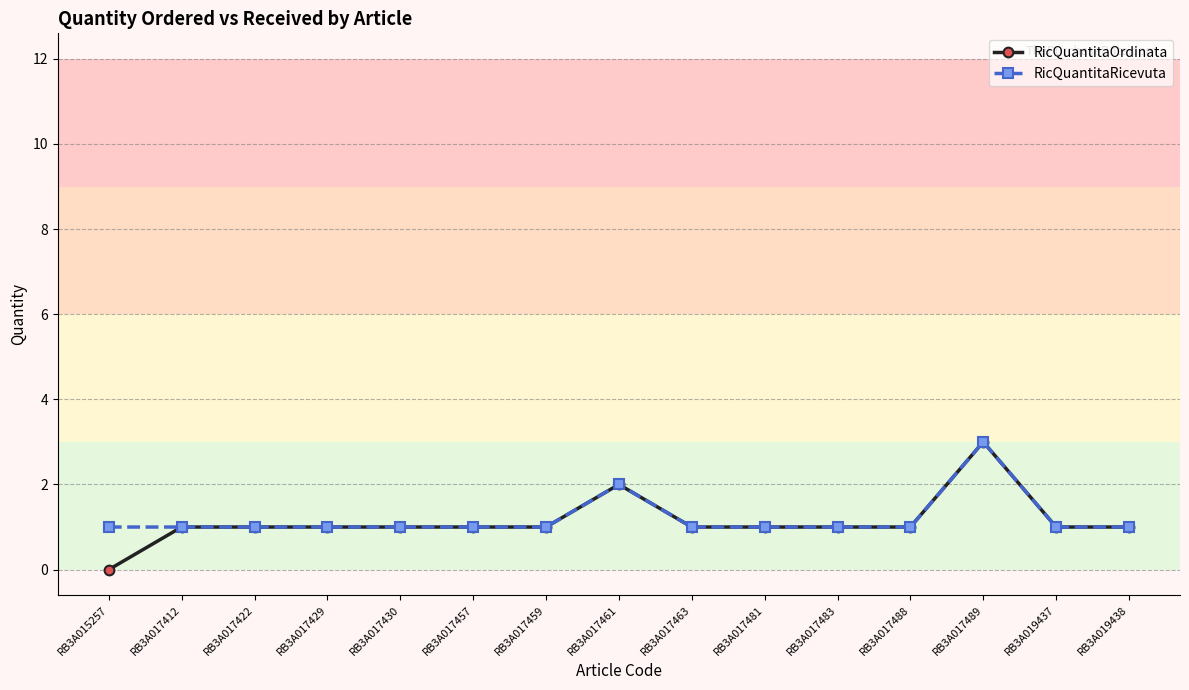

True or false: RicQuantitaRicevuta has a value of 0 at RB3A017463.

False